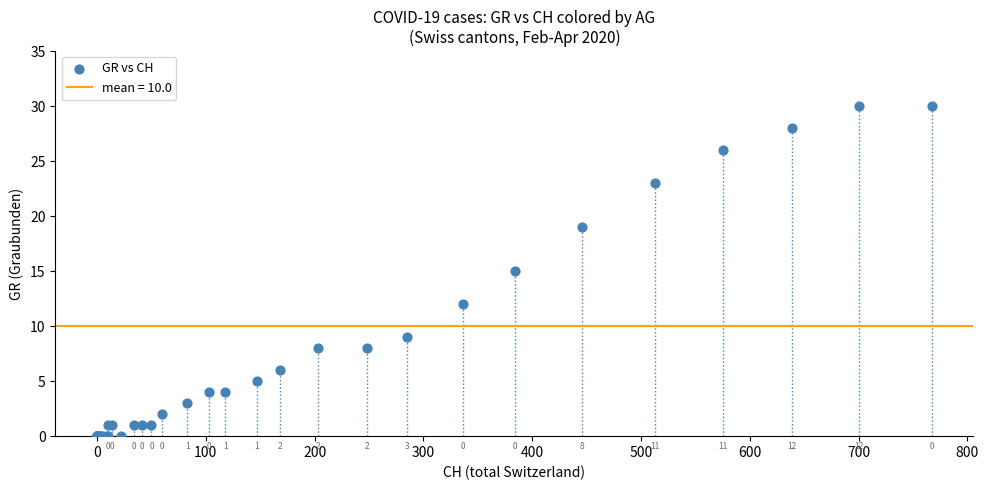

What Y value in the scatter plot is closest to 15?

15